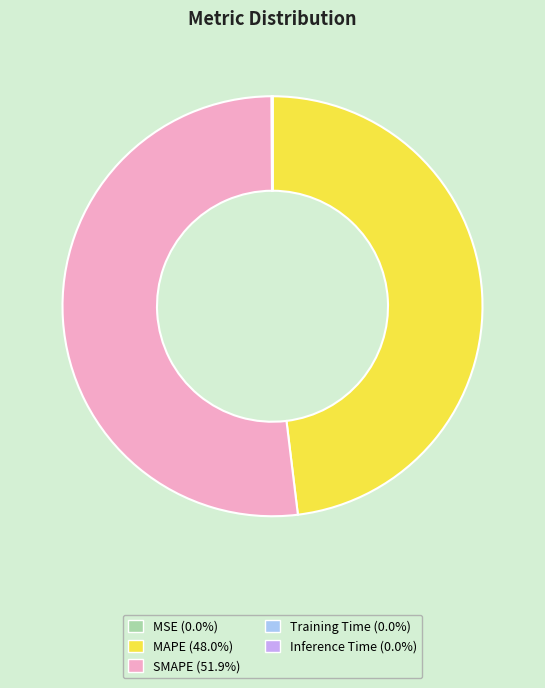

Which category has the biggest portion of the pie?

SMAPE